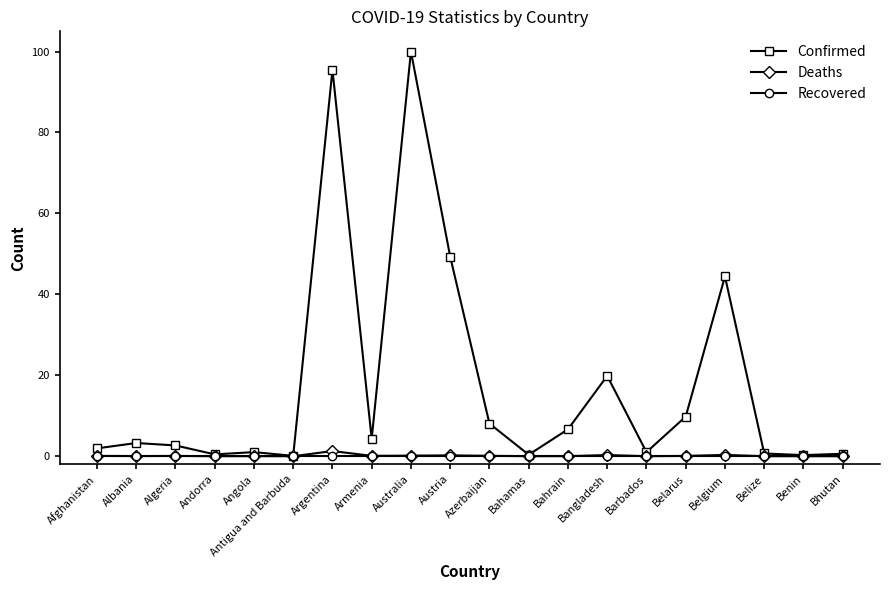

True or false: Deaths has more than 1 points higher than both neighbors.

True